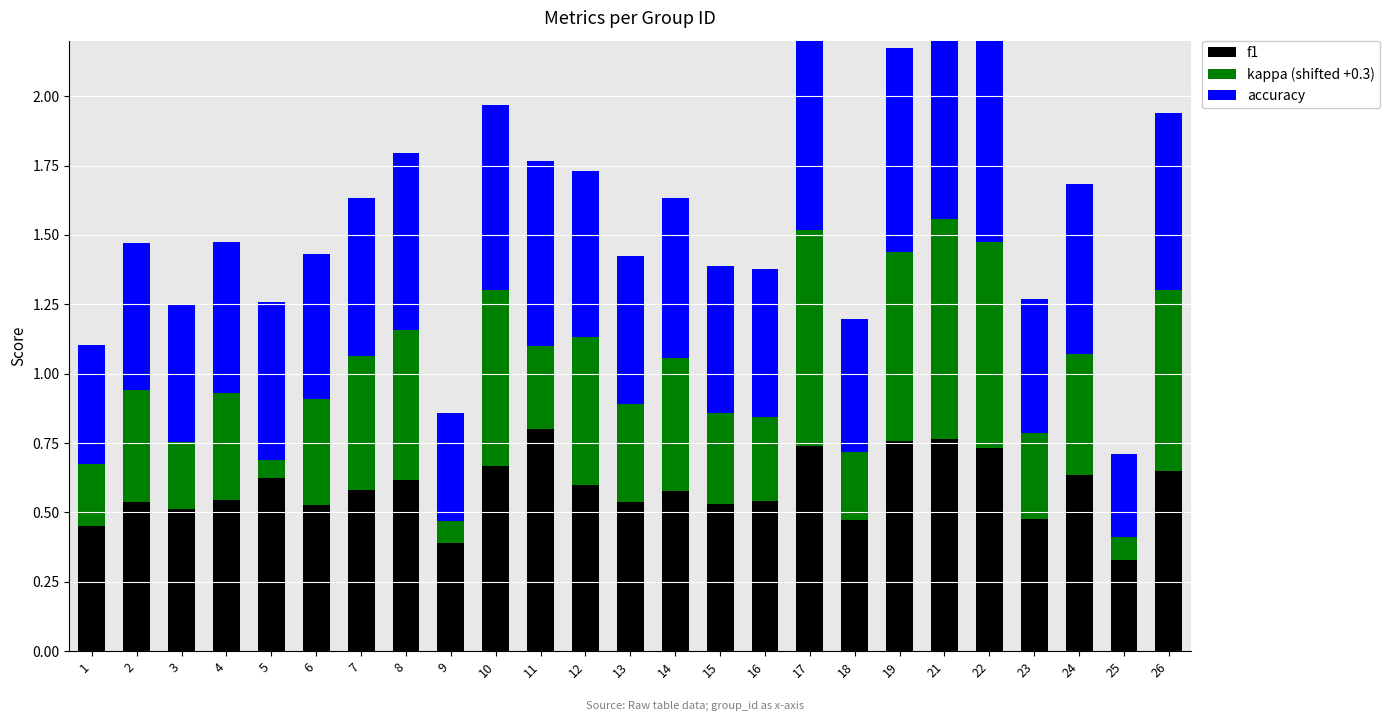

What is the difference between the maximum and second lowest values in the accuracy series?

0.4